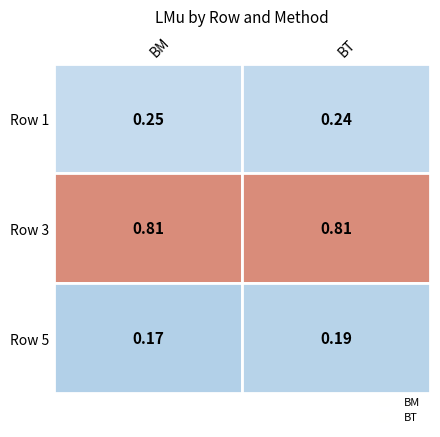

What is the lowest value of the BM series?

0.2